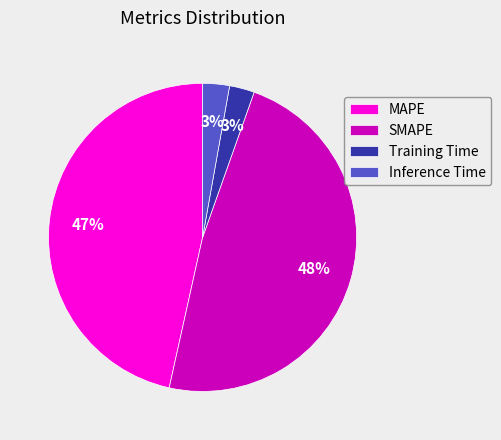

To the nearest percent, what portion does Training Time represent?

3%